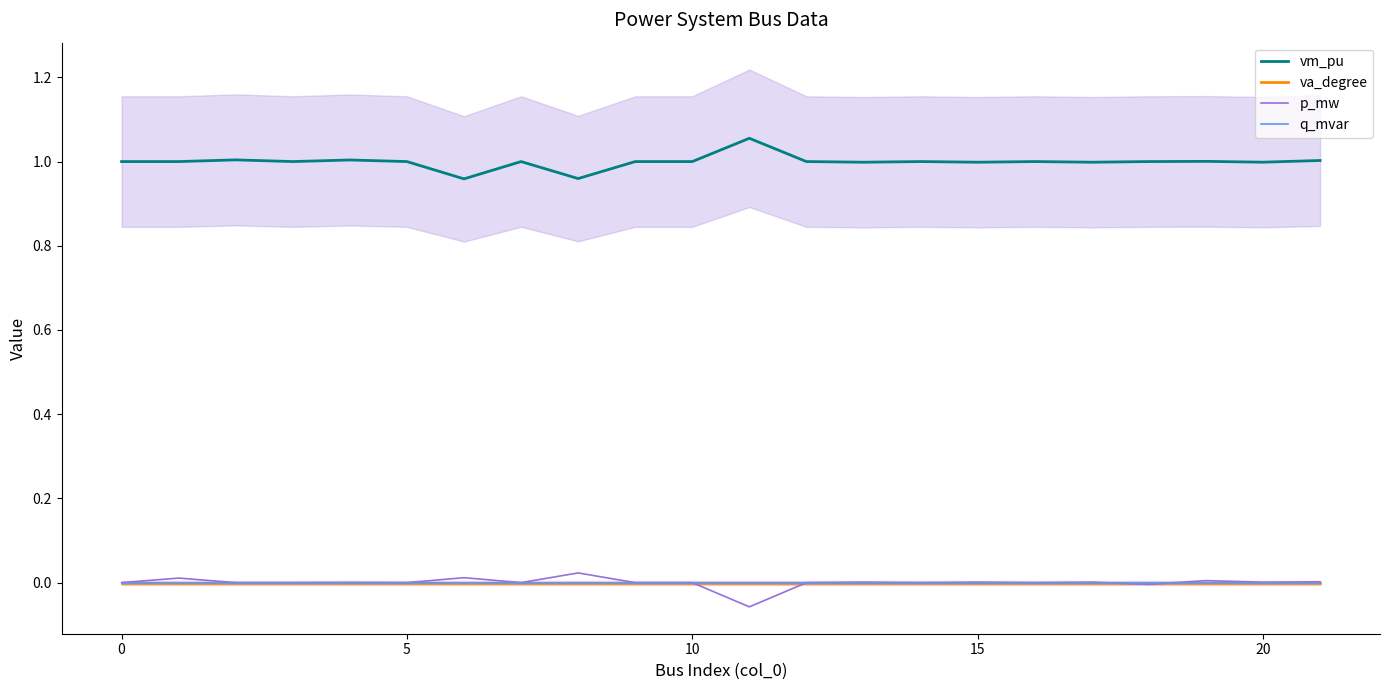

What is the label of the 9th point from the left?

8